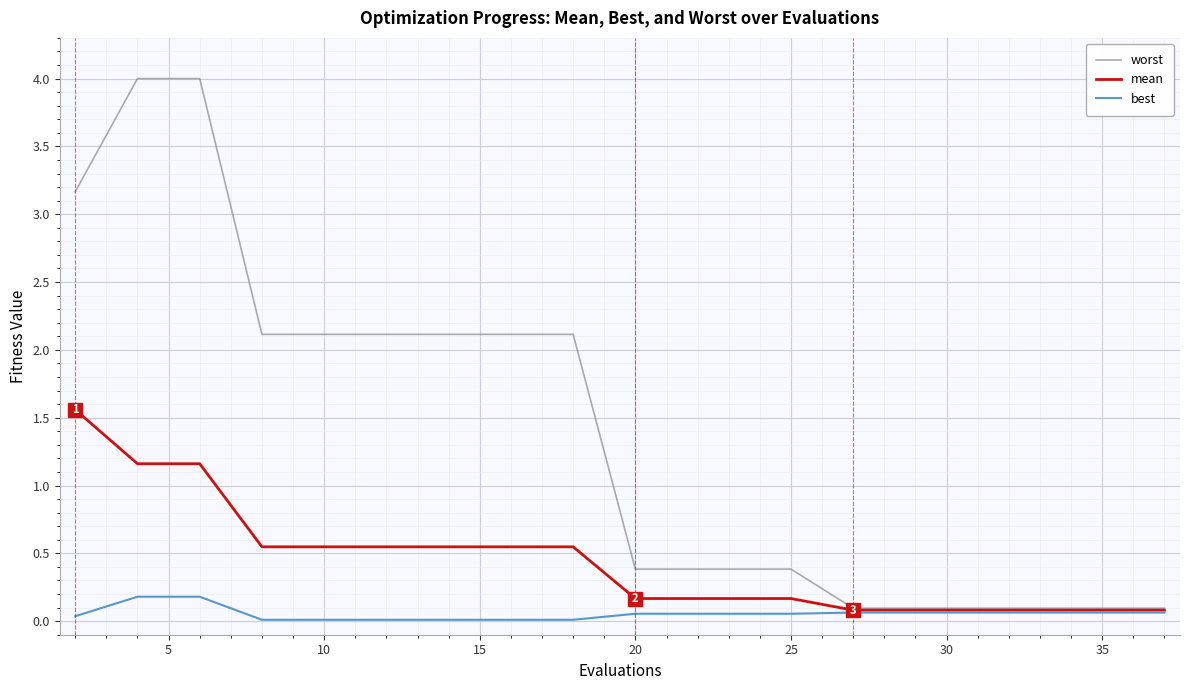

What is the maximum value for mean?

1.6